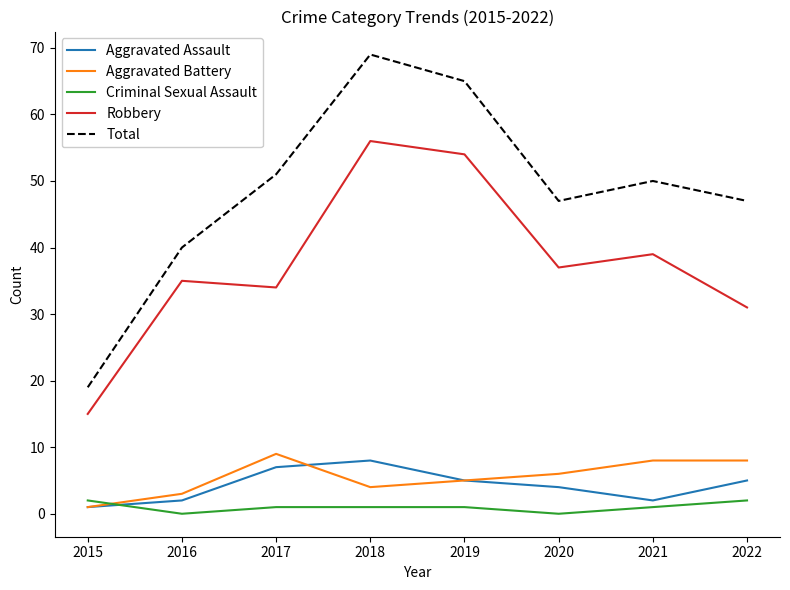

The Aggravated Assault series shows 2 at 2016. True or false?

True